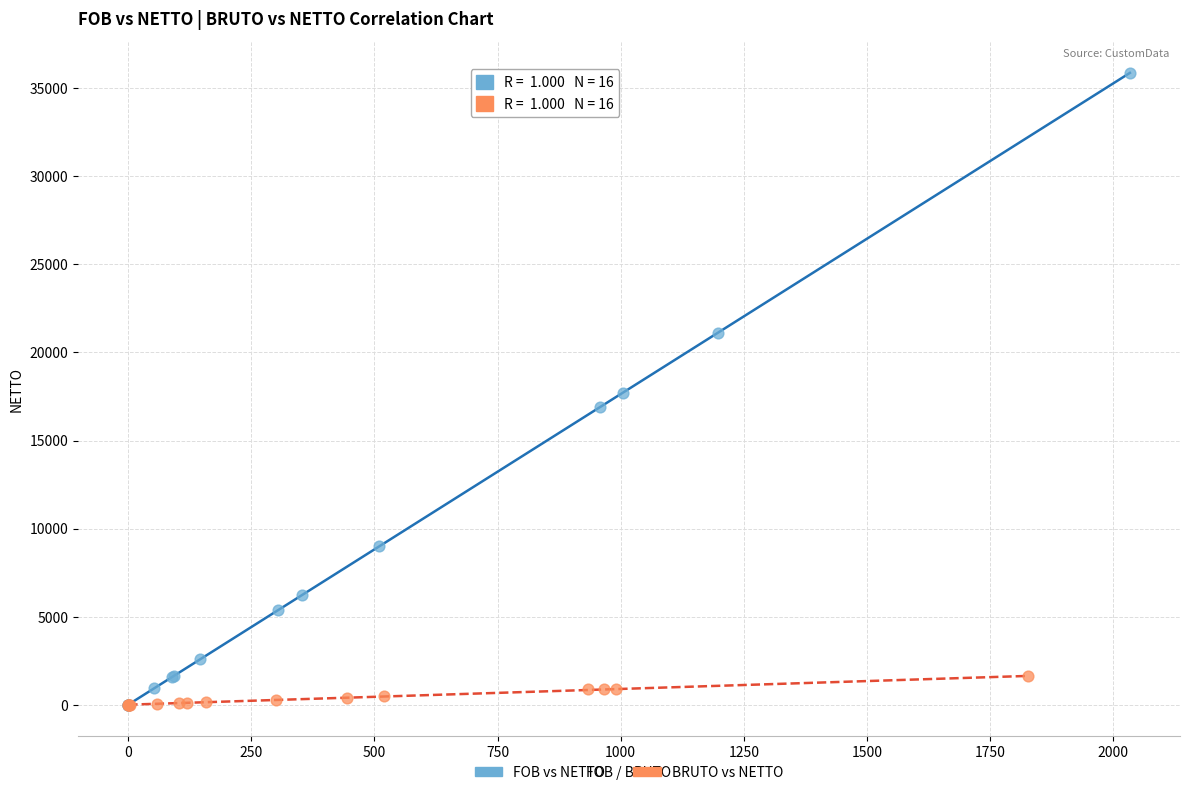

What are all the series names shown in the legend?

FOB vs NETTO, BRUTO vs NETTO